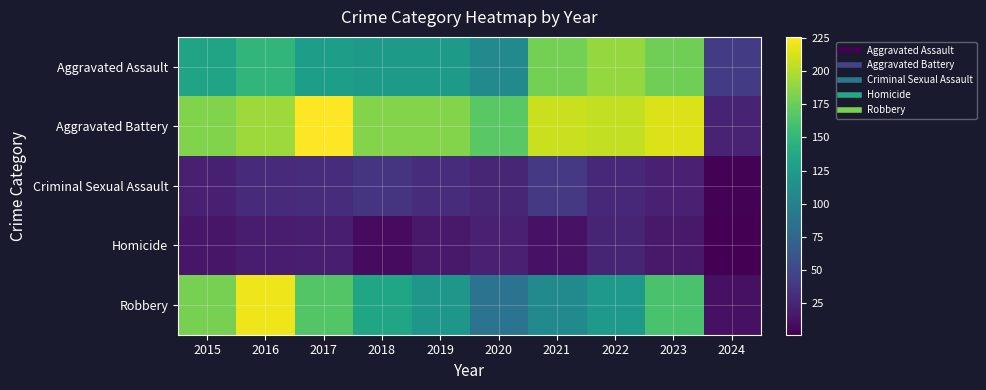

What is the spread (max minus min) of values at 2017?

206